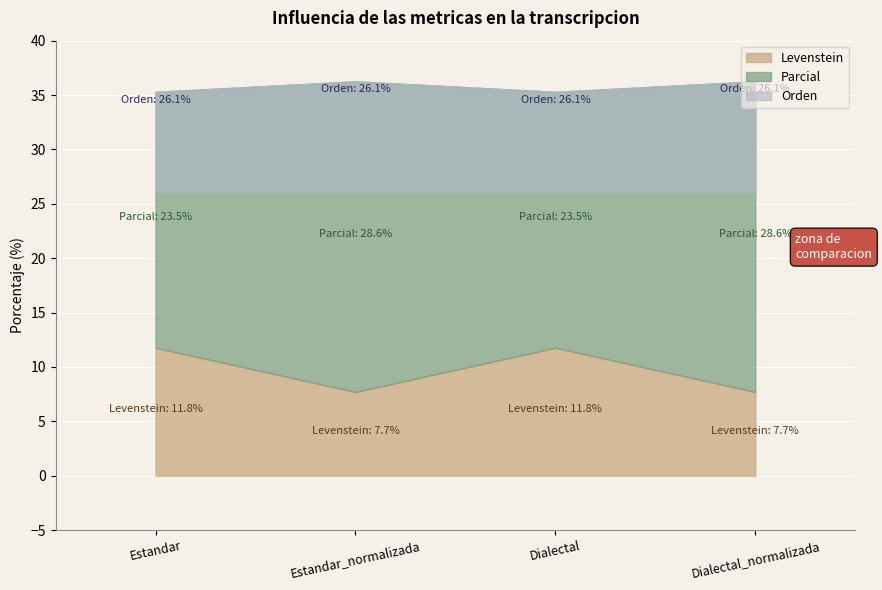

Between Estandar_normalizada and Dialectal_normalizada, which series saw the biggest shift?

Levenstein